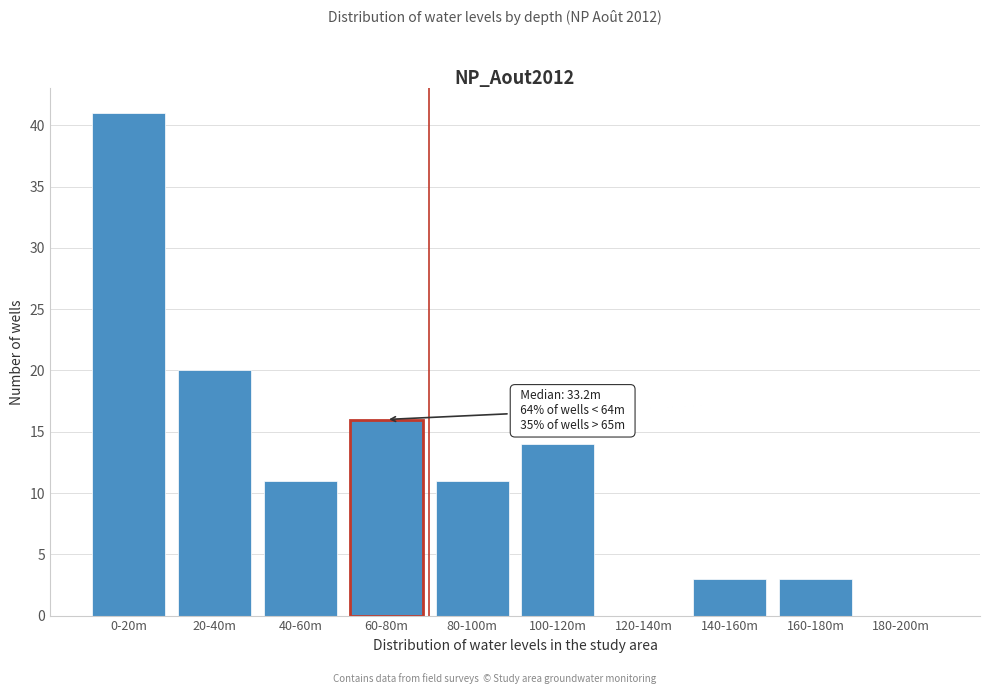

Reading left to right, transcribe all the data shown in this chart.

0-20m=41	20-40m=20	40-60m=11	60-80m=16	80-100m=11	100-120m=14	120-140m=0	140-160m=3	160-180m=3	180-200m=0